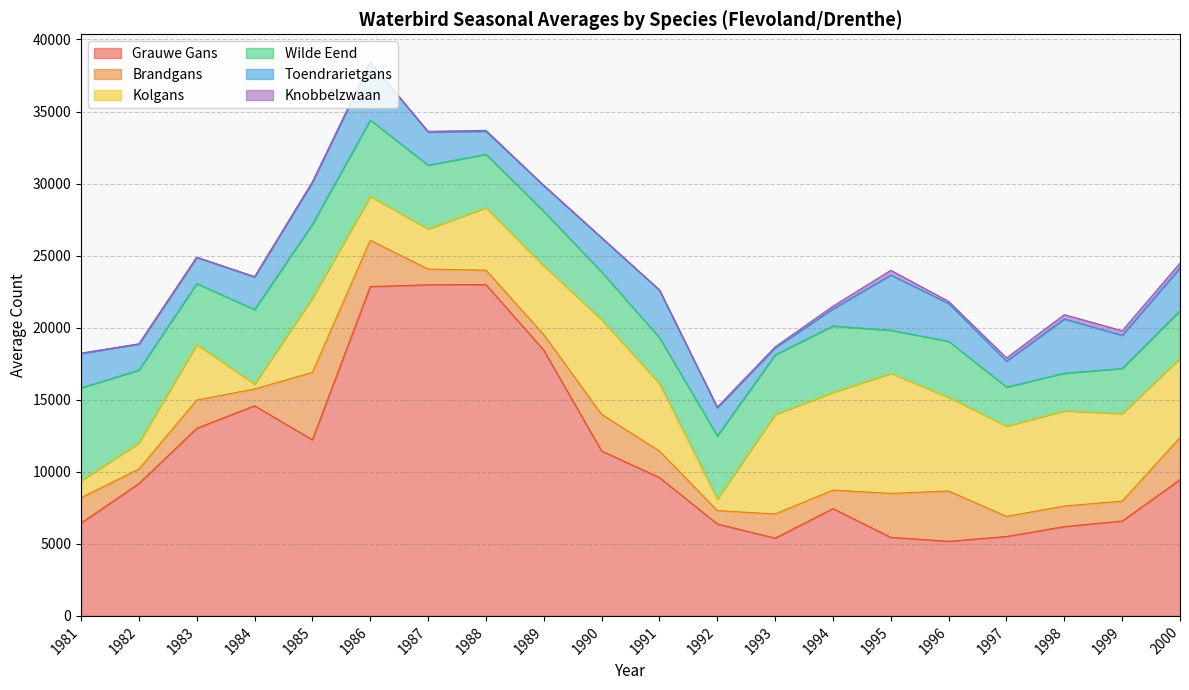

What is the value of the Wilde Eend point at the 1st from the left?

6444.4